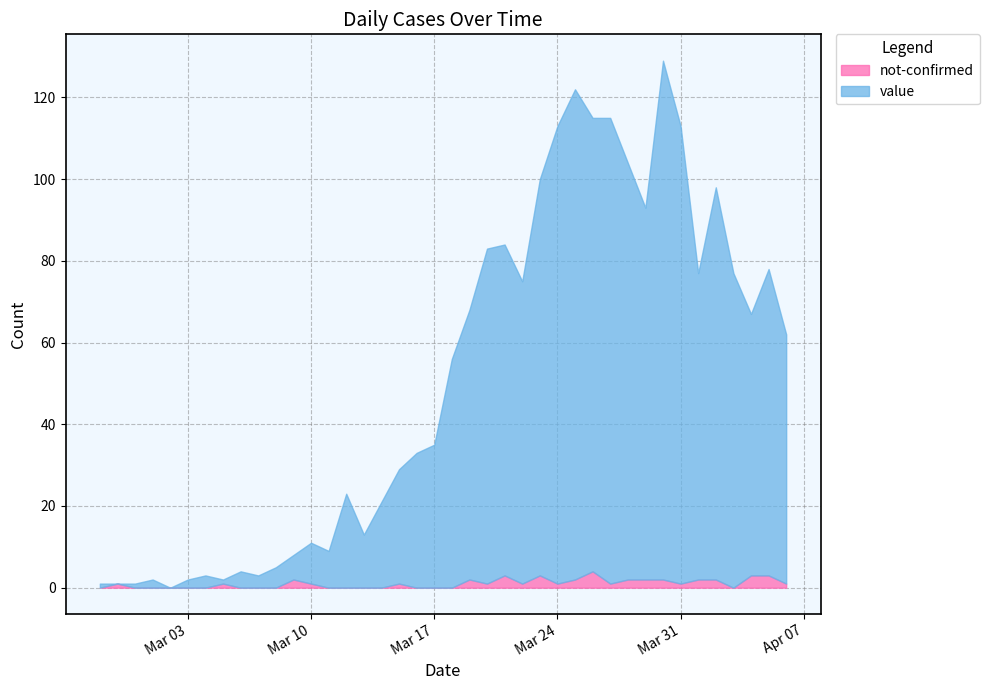

What position from the left is 2020-03-31?

34